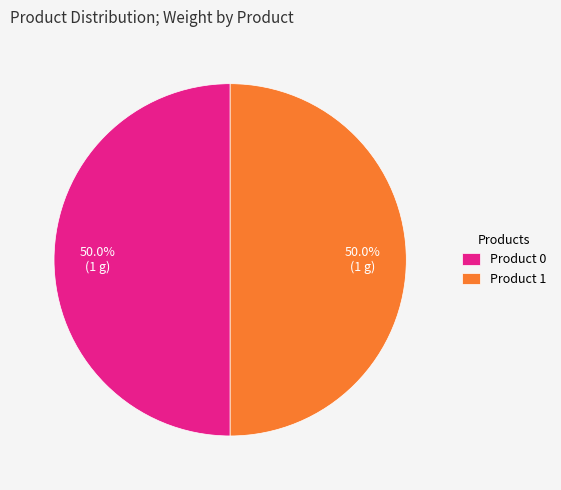

What percentage do Product 1 and Product 0 together represent?

100.0%